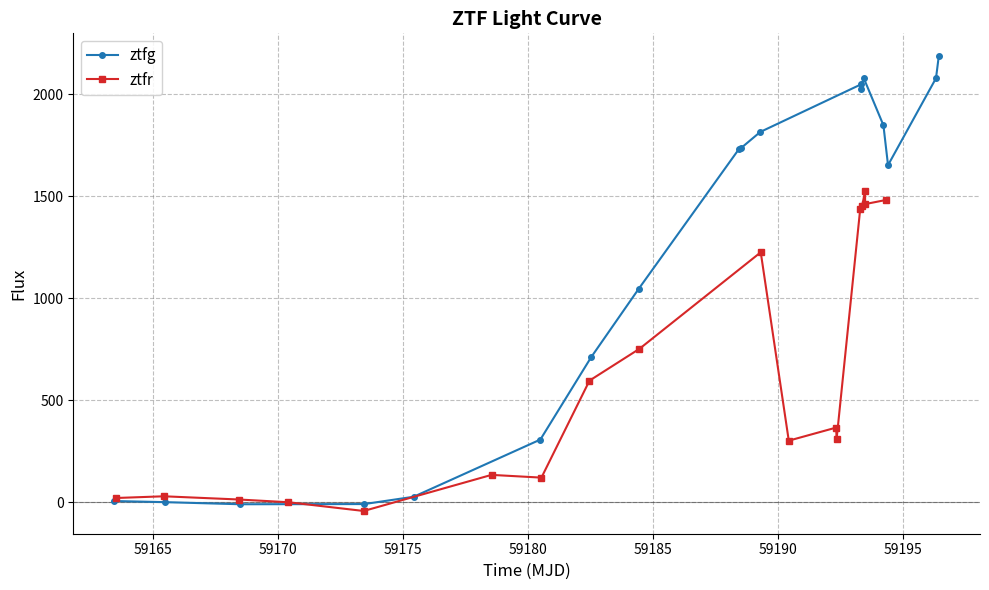

List the series in order of their peak value, lowest first.

ztfr, ztfg